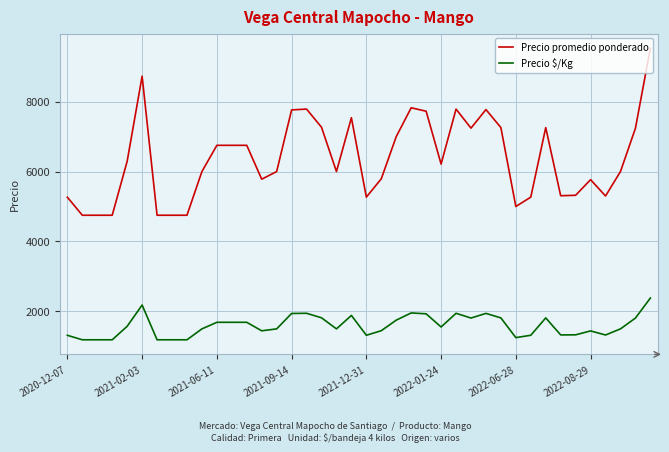

What are all the series names shown in the legend?

Precio promedio ponderado, Precio $/Kg